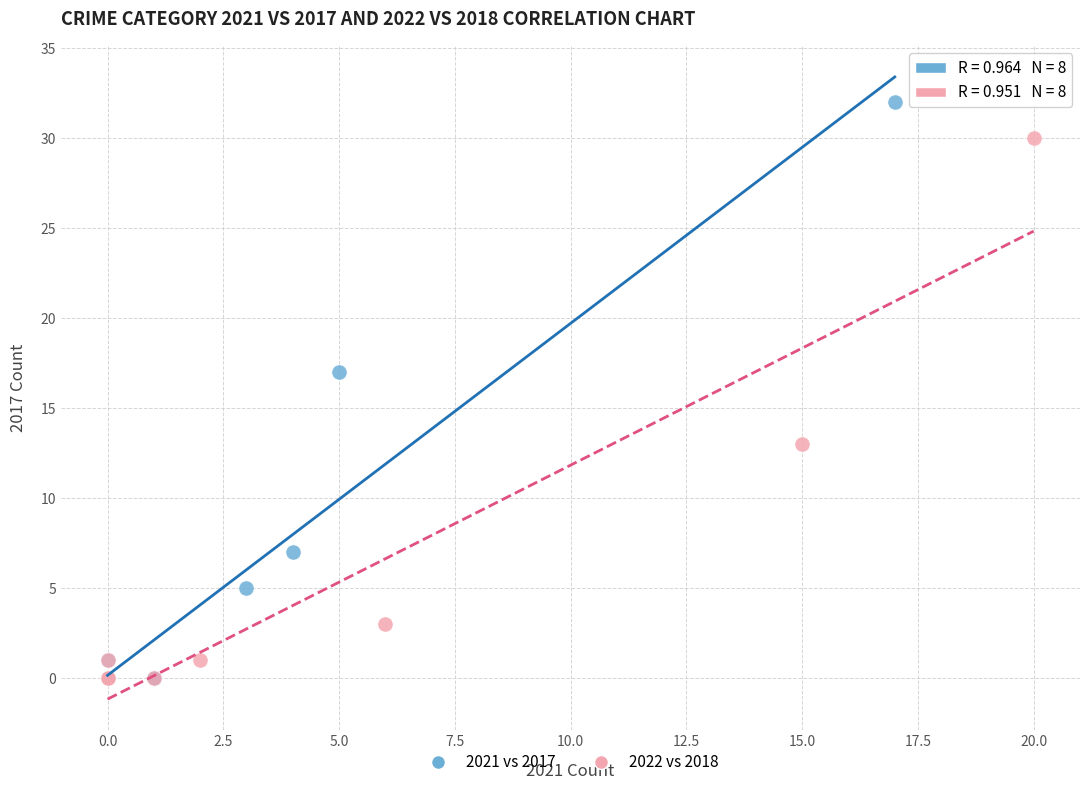

Which series has the widest spread of Y values?

2021 vs 2017